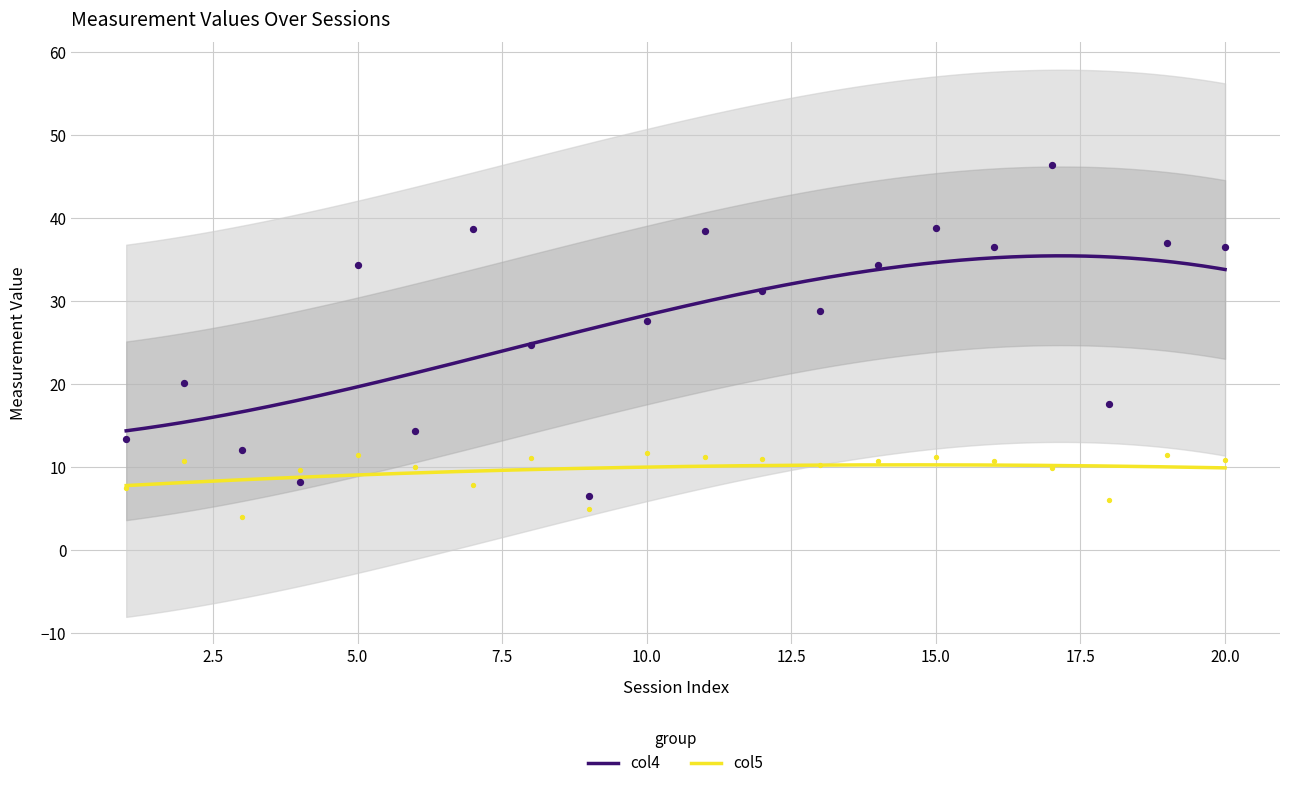

Which series has the largest total across all categories?

col4